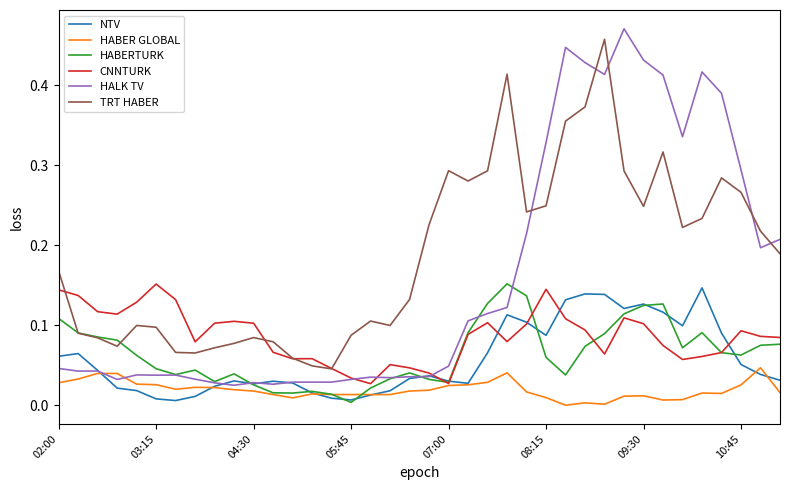

Which series has the largest total across all categories?

TRT HABER